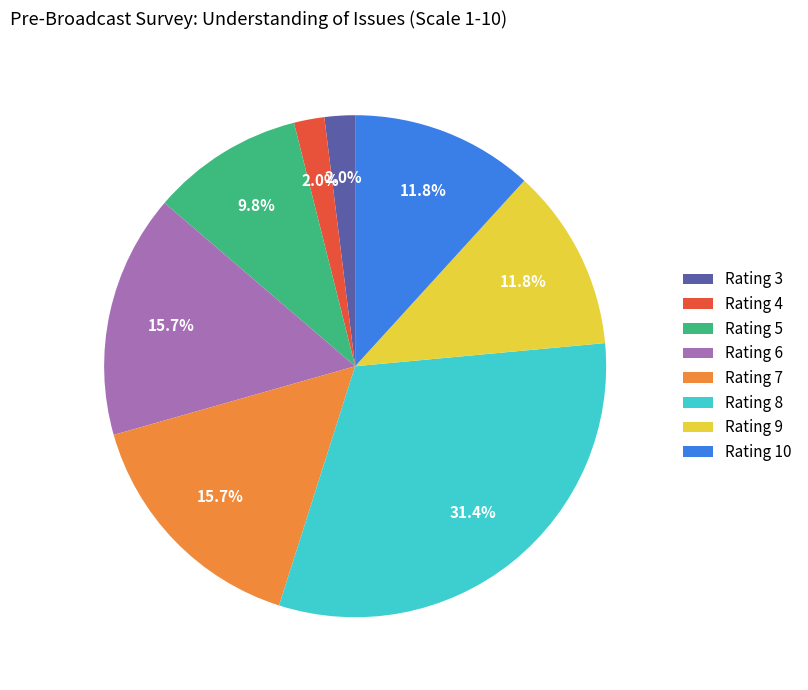

What is the largest slice in the pie chart?

Rating 8